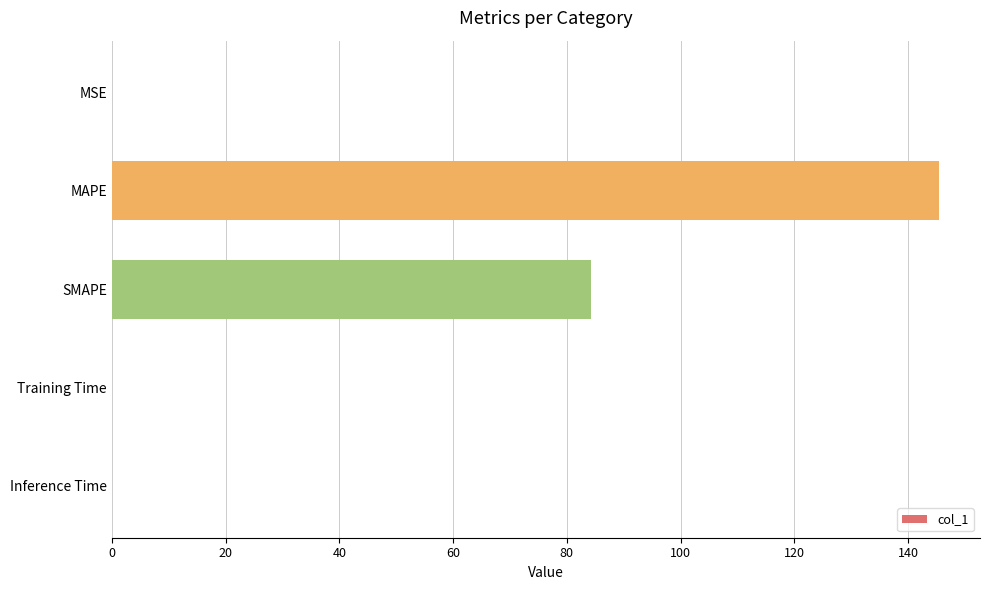

The chart shows a value of 145.4 at MAPE. True or false?

True